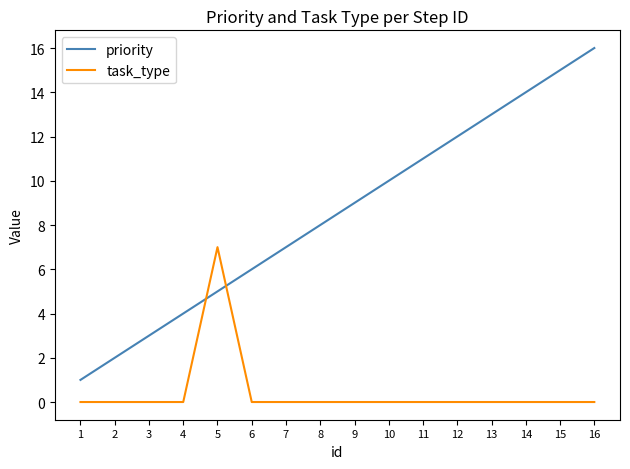

Which series has the widest spread of values?

priority